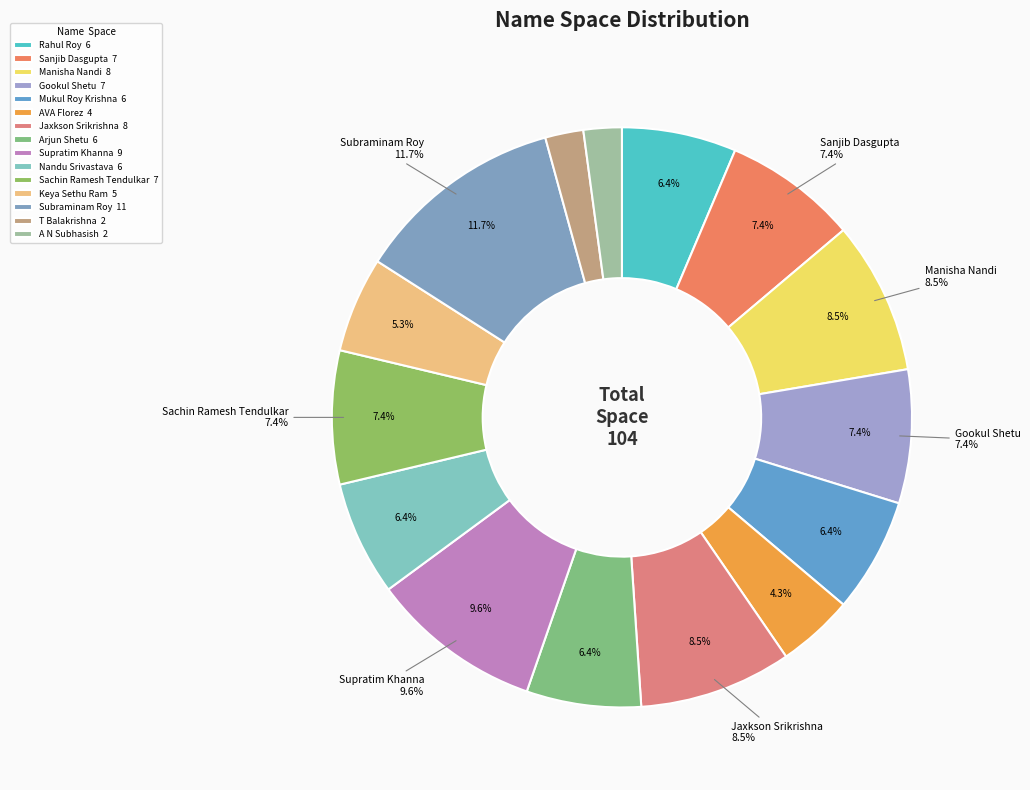

Approximately how many times larger is the value at Supratim Khanna compared to Nandu Srivastava?

1.5